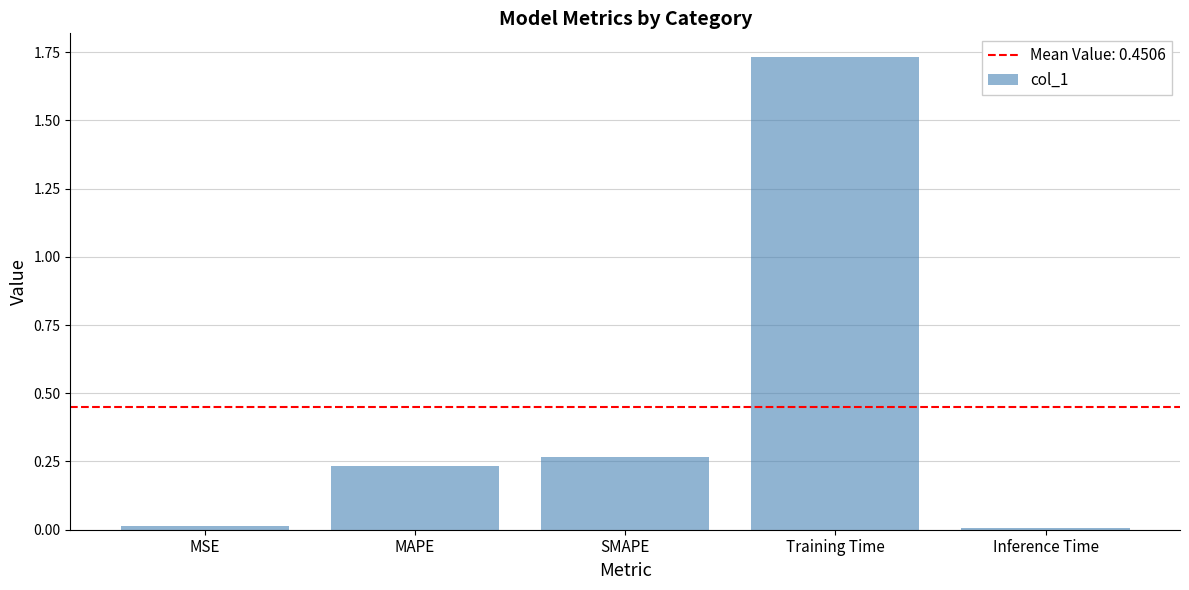

Which label corresponds to the largest value in the chart?

Training Time